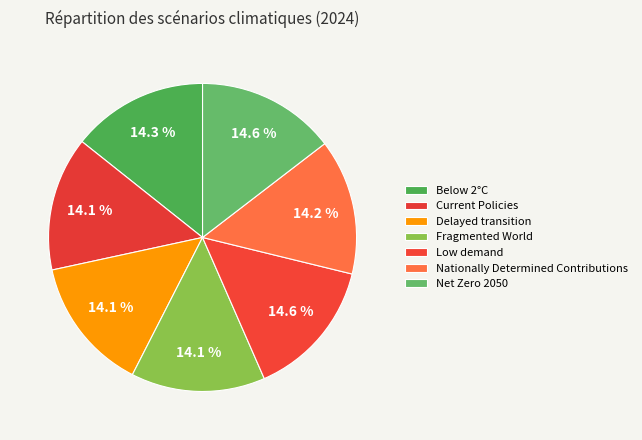

Combined, what portion of the pie is Current Policies and Nationally Determined Contributions?

28.3%